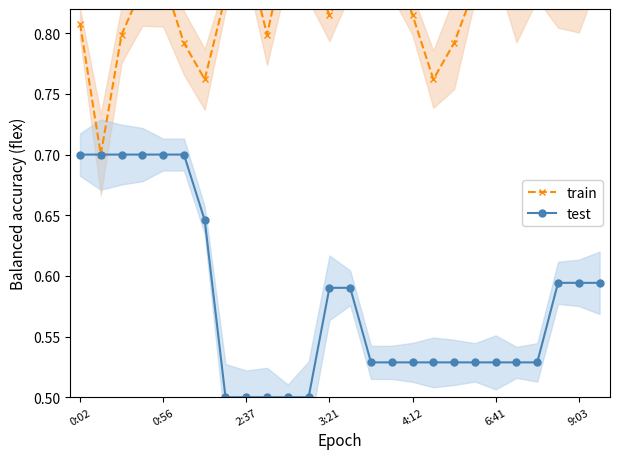

True or false: train has a value of 0.4 at 19.

False